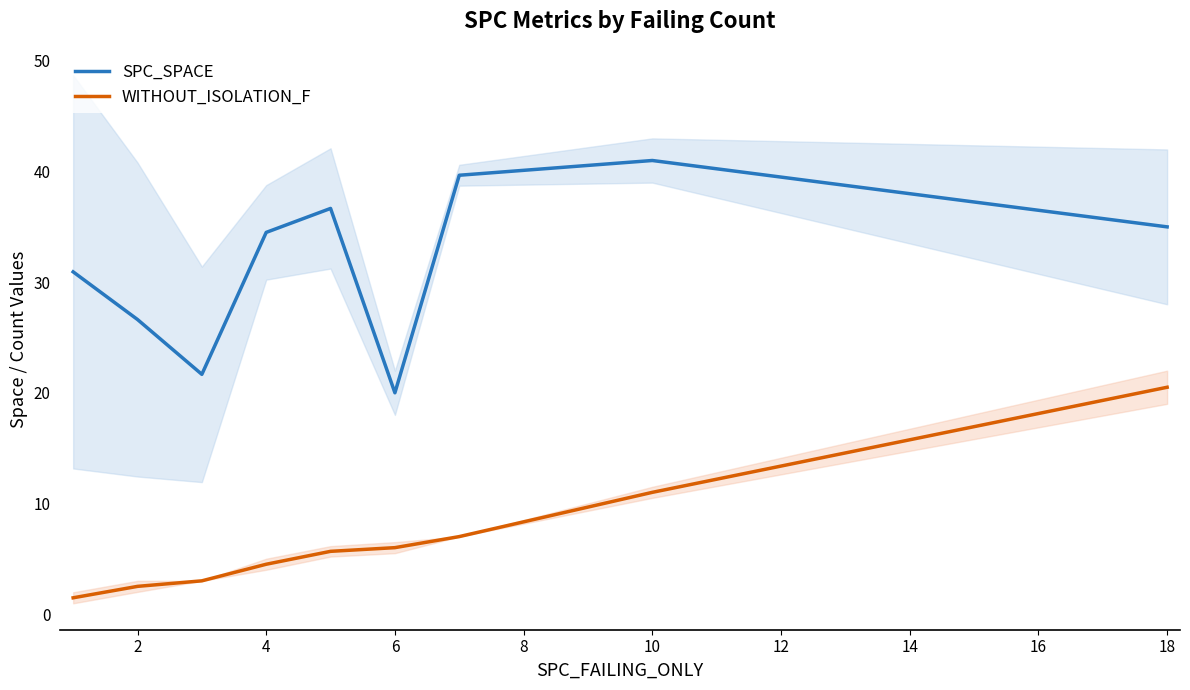

What is the sum of all WITHOUT_ISOLATION_F values?

61.6